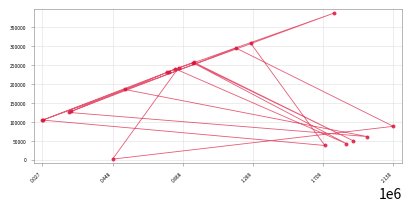

What Y value in the scatter plot is closest to 194487?

185812